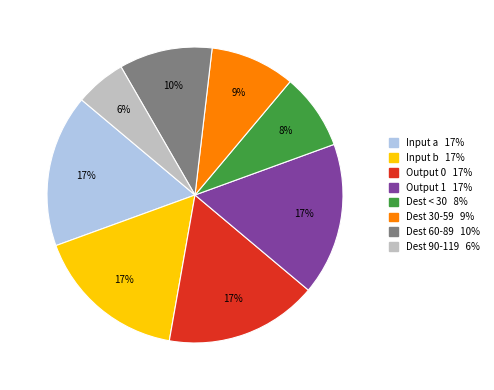

How many slices are in this pie chart?

8